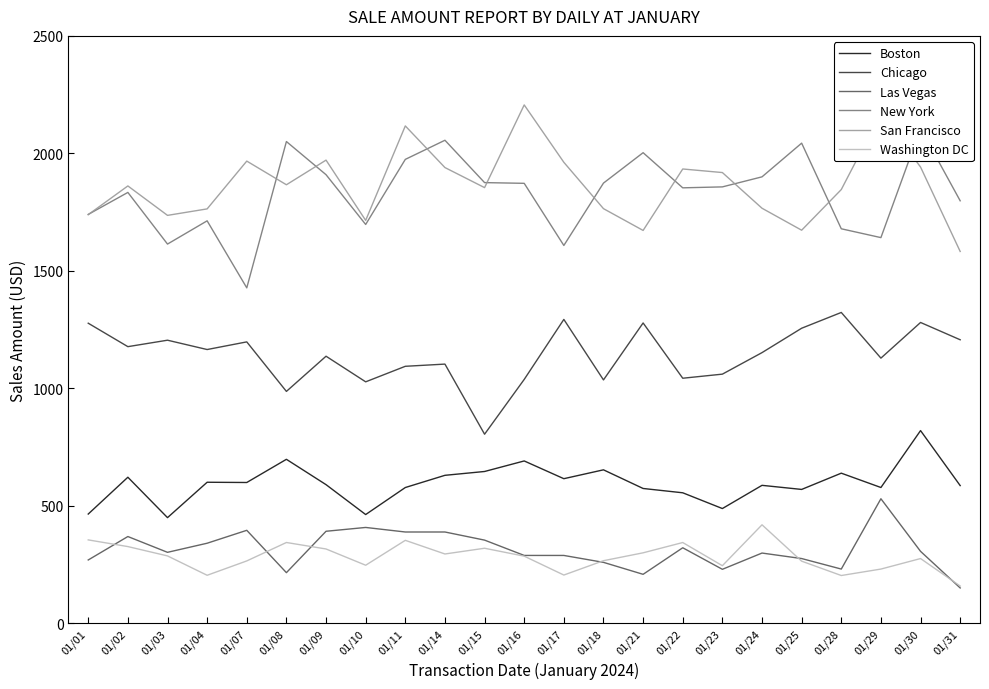

At which category does San Francisco reach its first local peak?

01/02